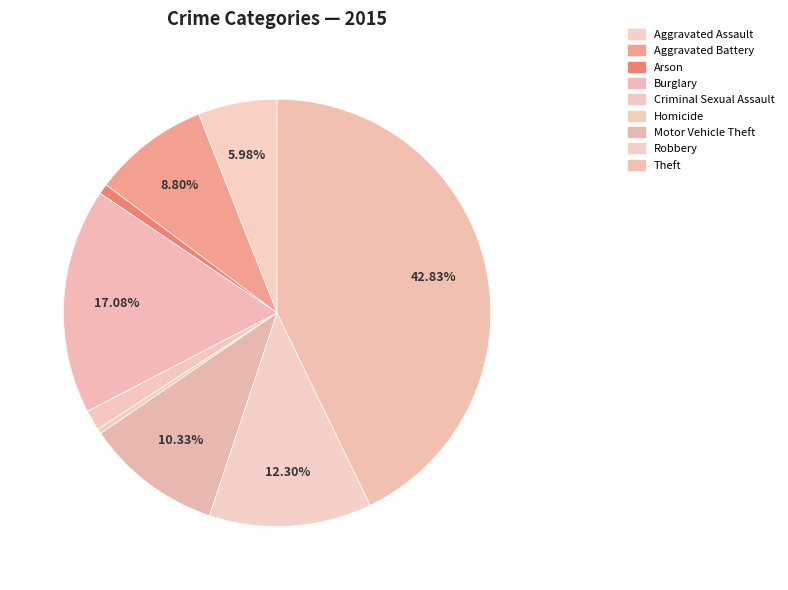

To the nearest percent, what percentage of the pie is Criminal Sexual Assault?

2%